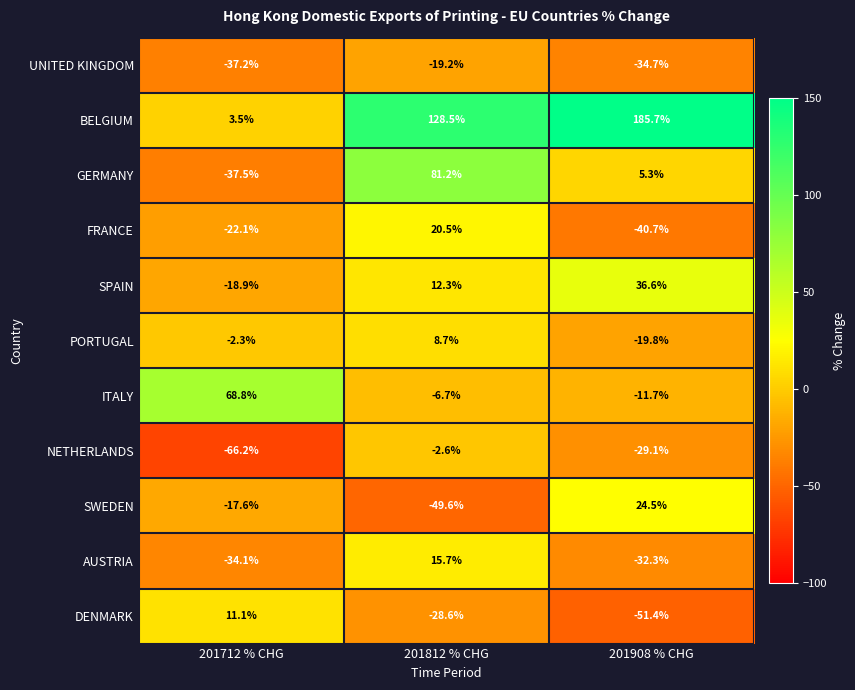

What is the minimum value shown in the chart?

-66.2